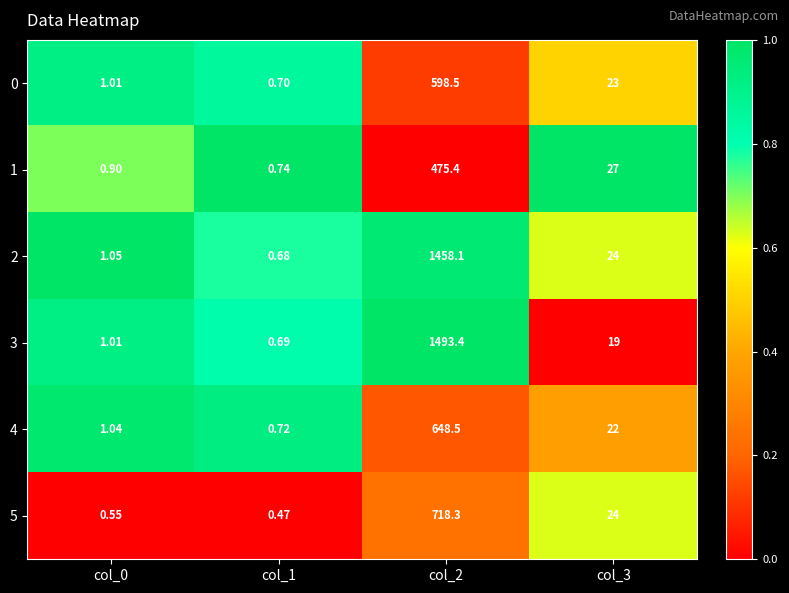

How many distinct data groups are displayed?

6